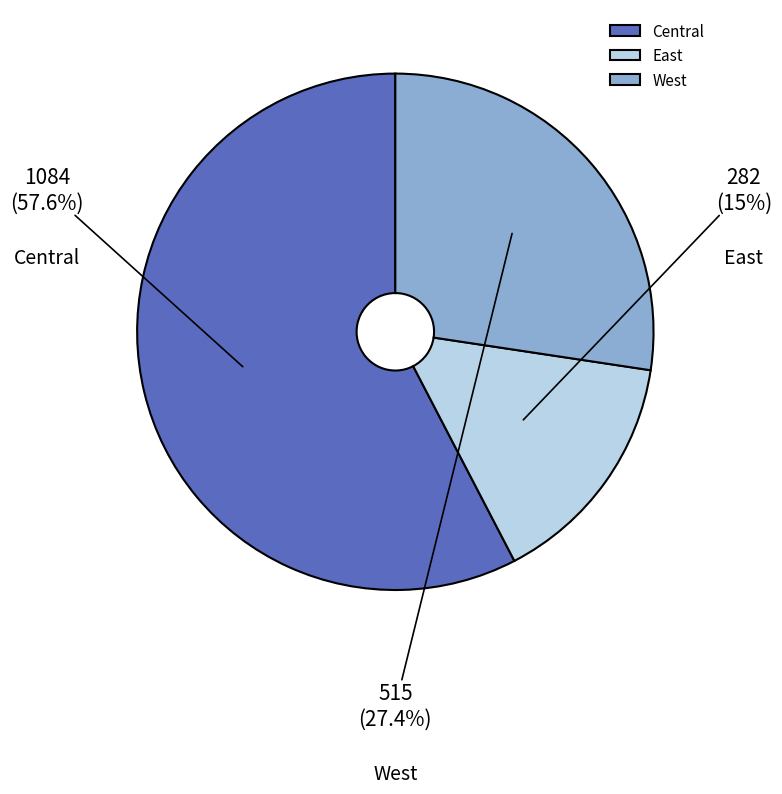

What is the ratio of the value at Central to the value at West?

2.1